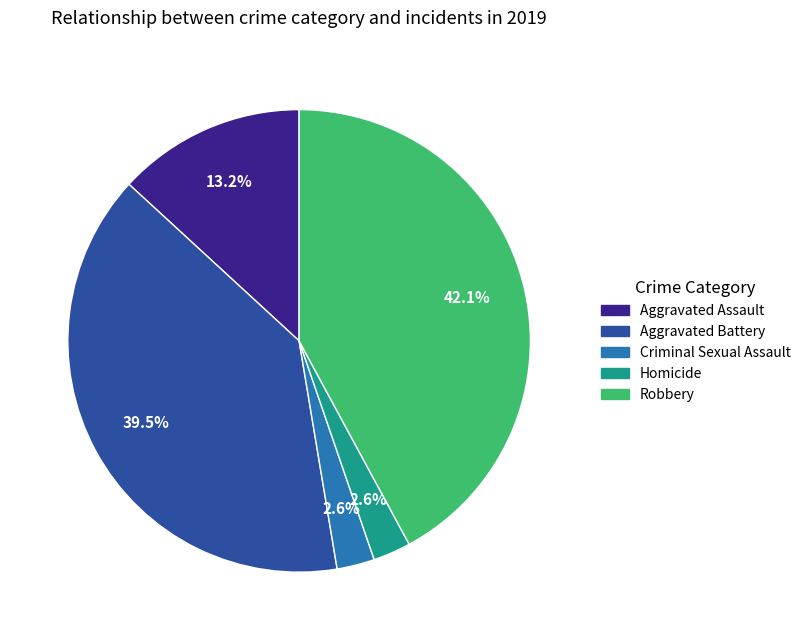

Combined, what portion of the pie is Robbery and Homicide?

44.7%